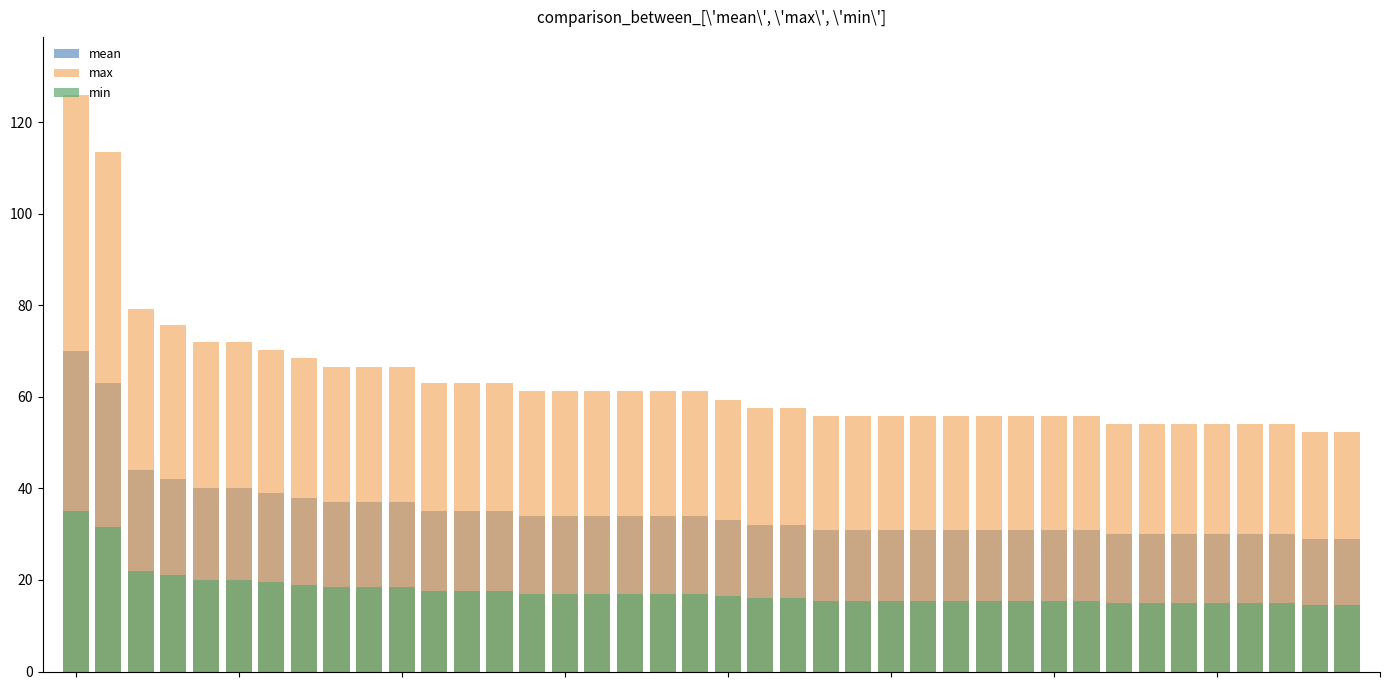

True or false: min has a value of 25.5 at 20.

False